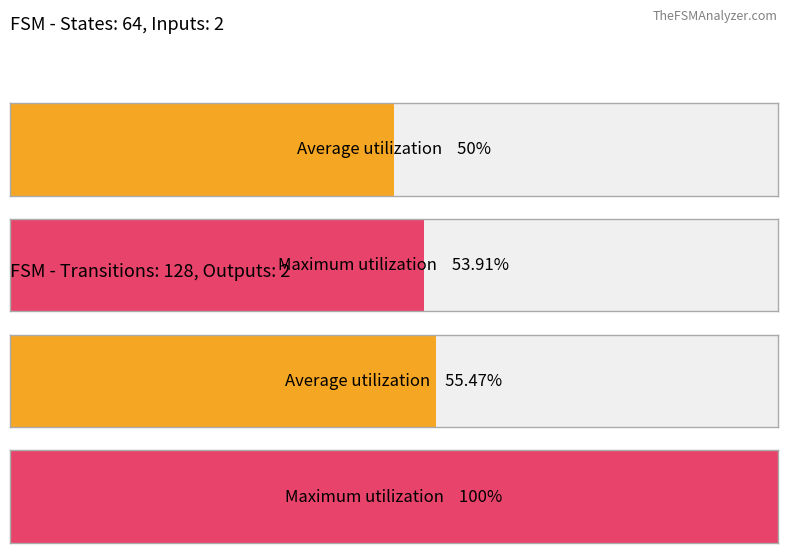

How many bars are there in each group?

2